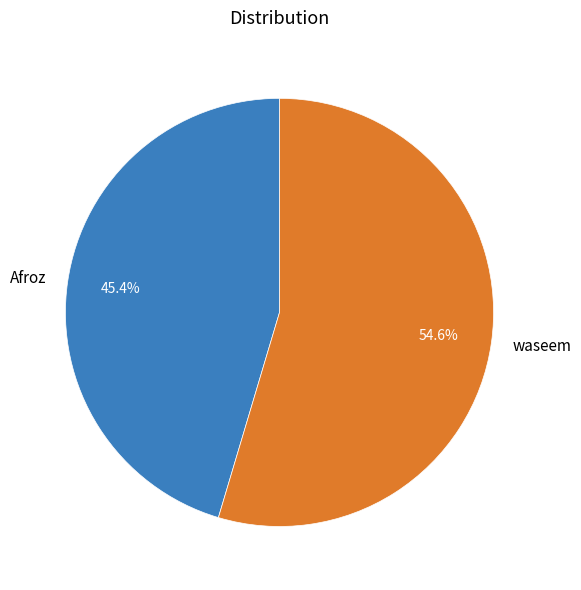

What percentage is the waseem slice, to the nearest percent?

55%